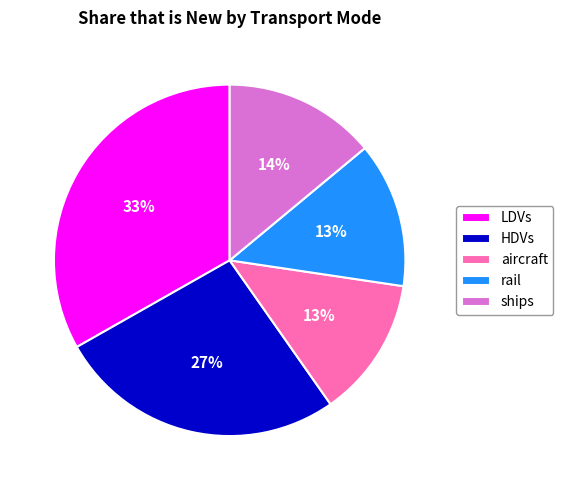

Combined, do aircraft and rail account for over 50%?

No